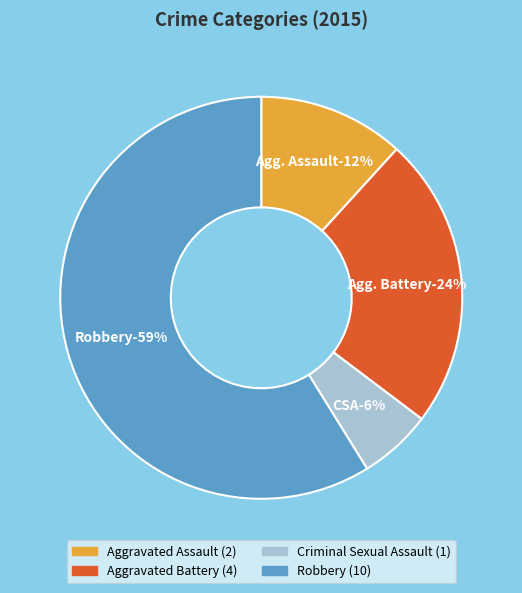

How many segments does this pie chart have?

4